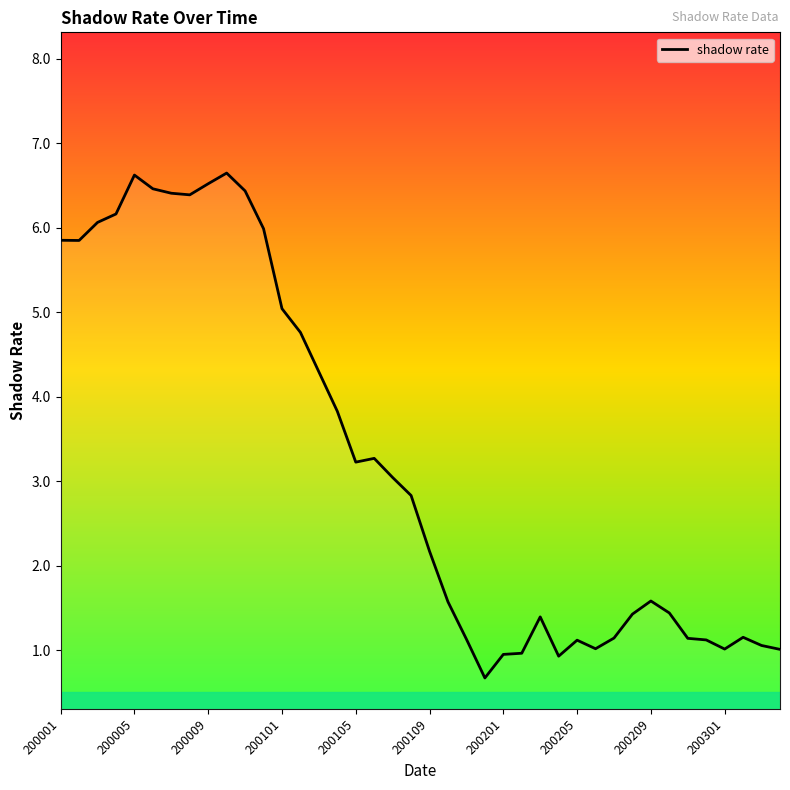

What is the greatest value displayed?

6.6